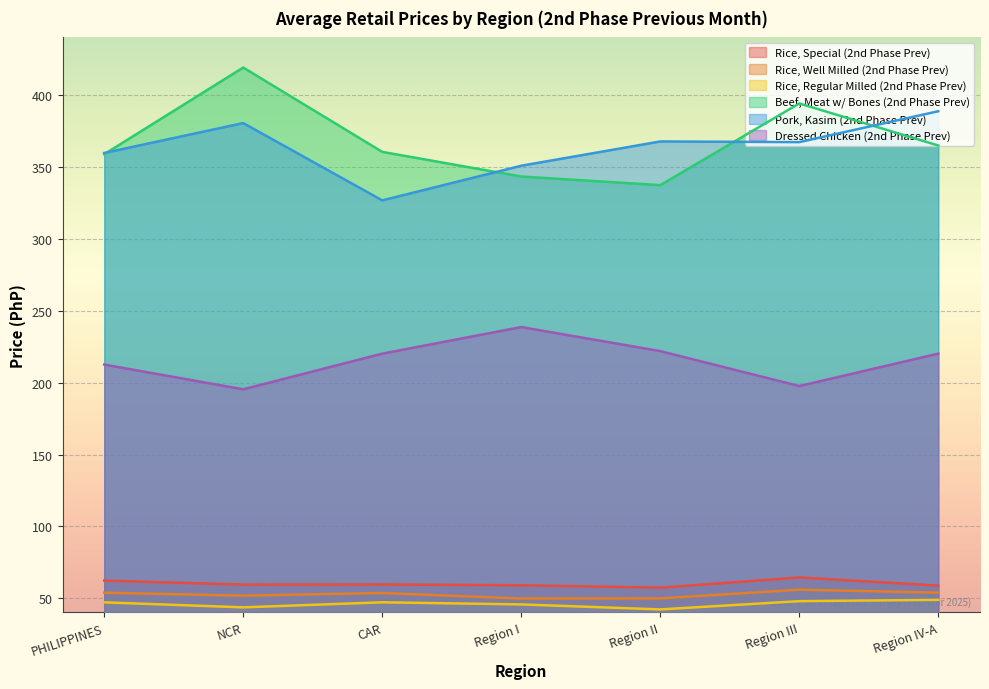

Count the number of data series in this chart.

6